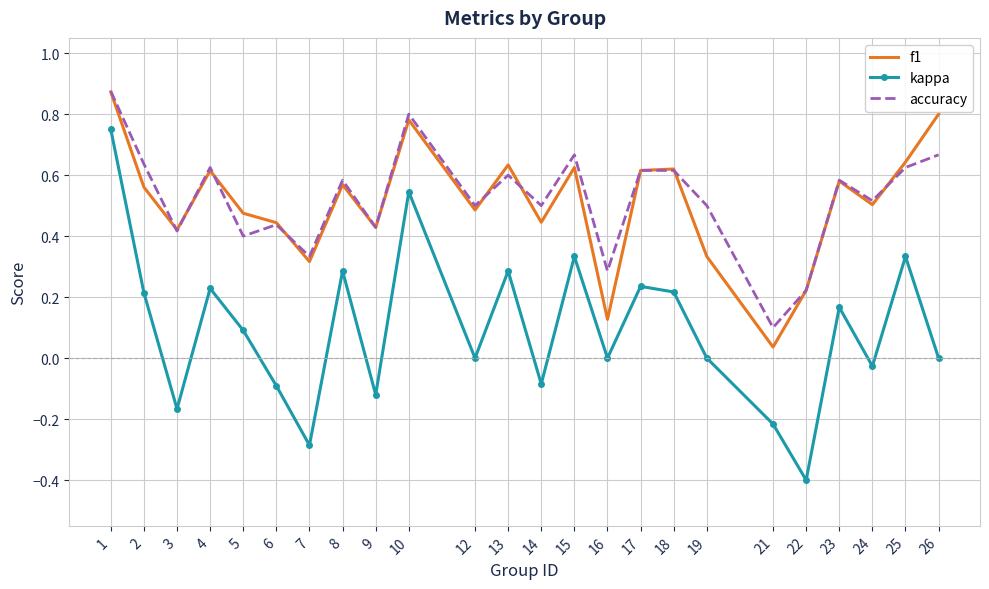

At which label does kappa reach its minimum?

22